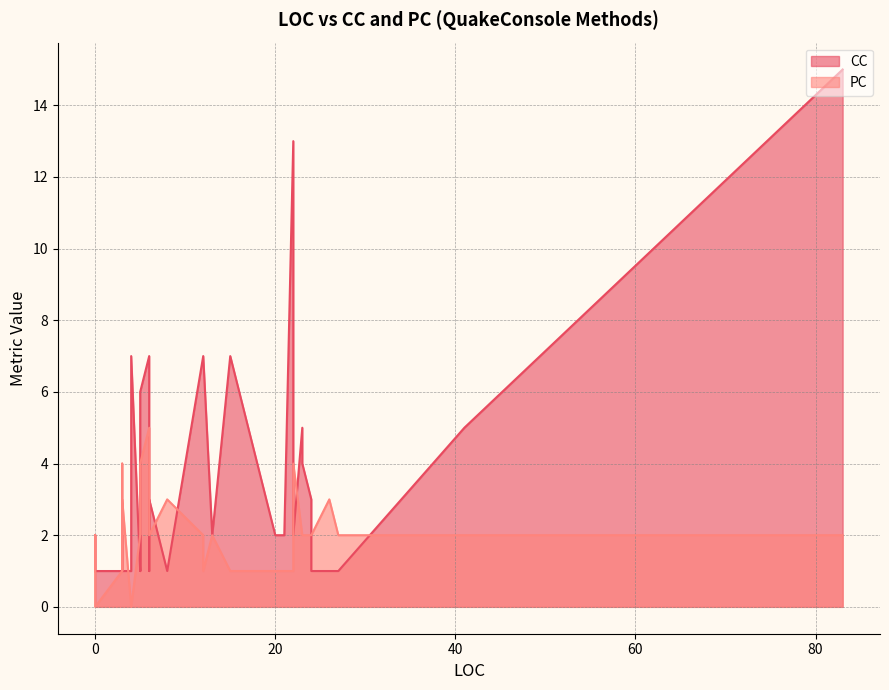

Which series changed the most between 83 and 26?

CC